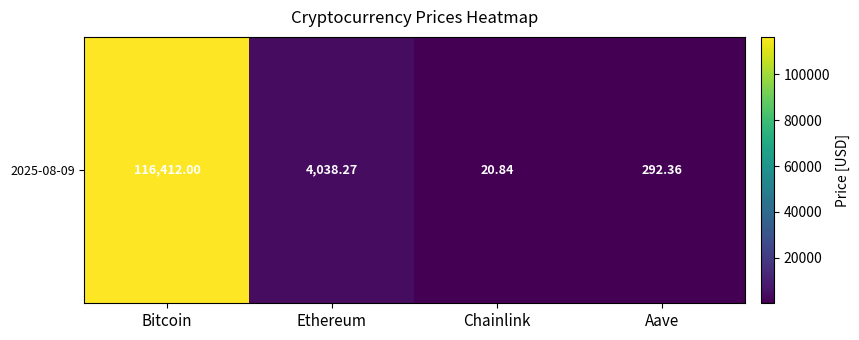

Read the value at Chainlink.

20.8